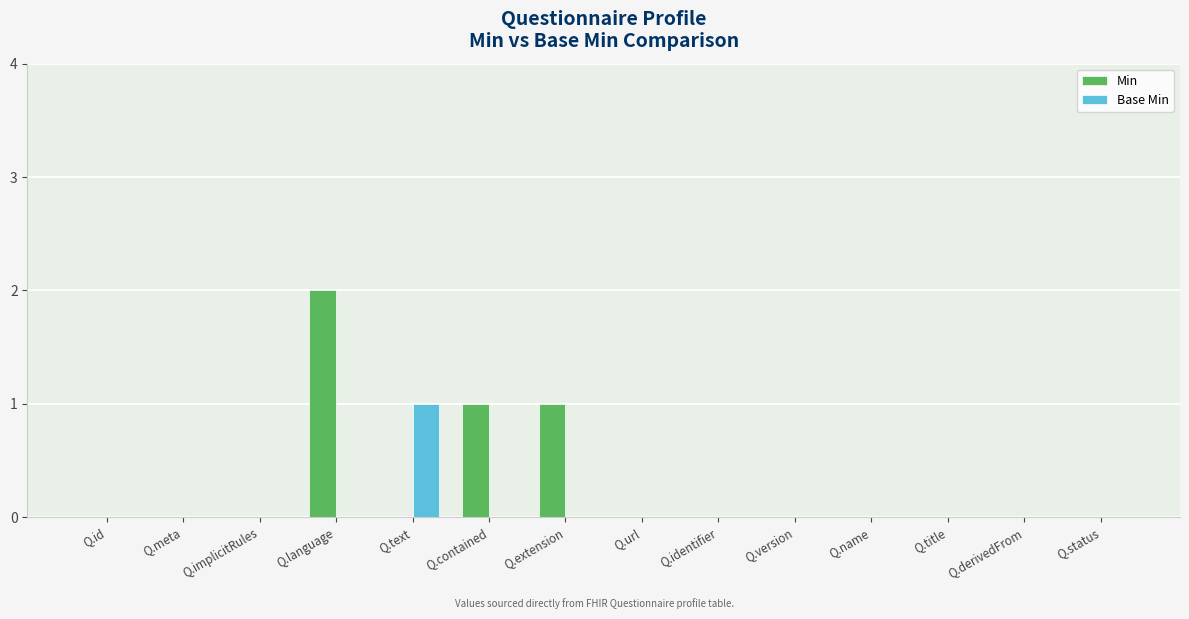

The value of Min at Q.derivedFrom is 0. True or false?

True